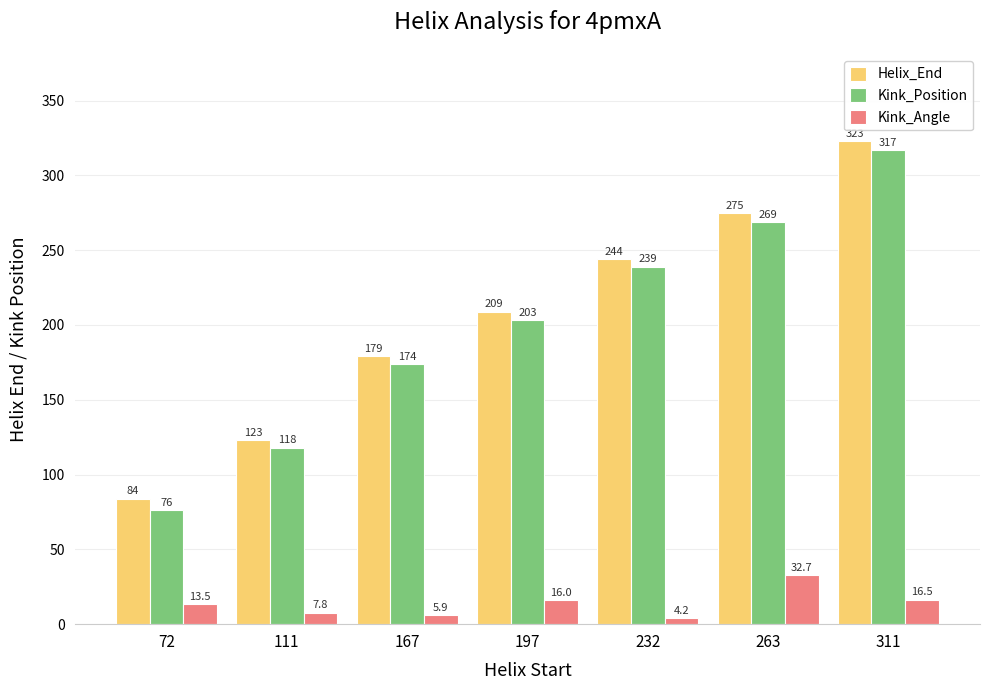

How many Kink_Position values are between 118 and 269?

5